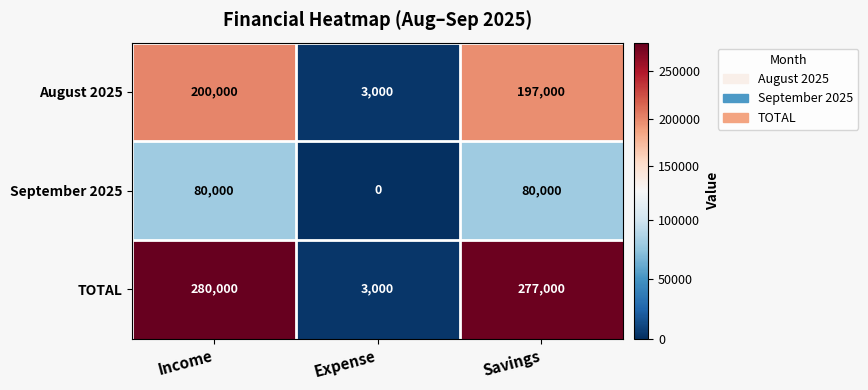

Where does the August 2025 series first go above 197000?

Income